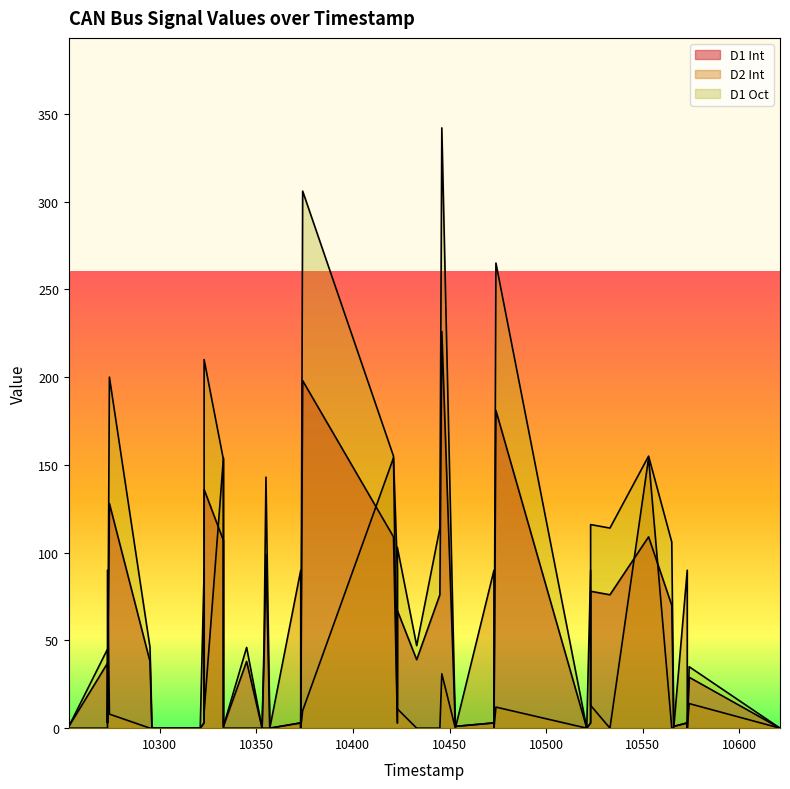

Reading right to left, extract all data points from this chart.

D1 Int: 0	29	0	3	1	70	109	76	78	3	0	181	0	3	1	226	76	39	67	3	109	198	0	3	0	99	39	0	38	1	107	136	3	0	0	38	128	3	37	1
D2 Int: 0	14	0	90	0	0	154	0	13	90	0	12	0	90	0	31	0	0	11	90	154	10	0	90	0	0	0	0	0	0	154	9	90	0	0	0	8	90	0	0
D1 Oct: 0	35	0	3	1	106	155	114	116	3	0	265	0	3	1	342	114	47	103	3	155	306	0	3	0	143	47	0	46	1	153	210	3	0	0	46	200	3	45	1